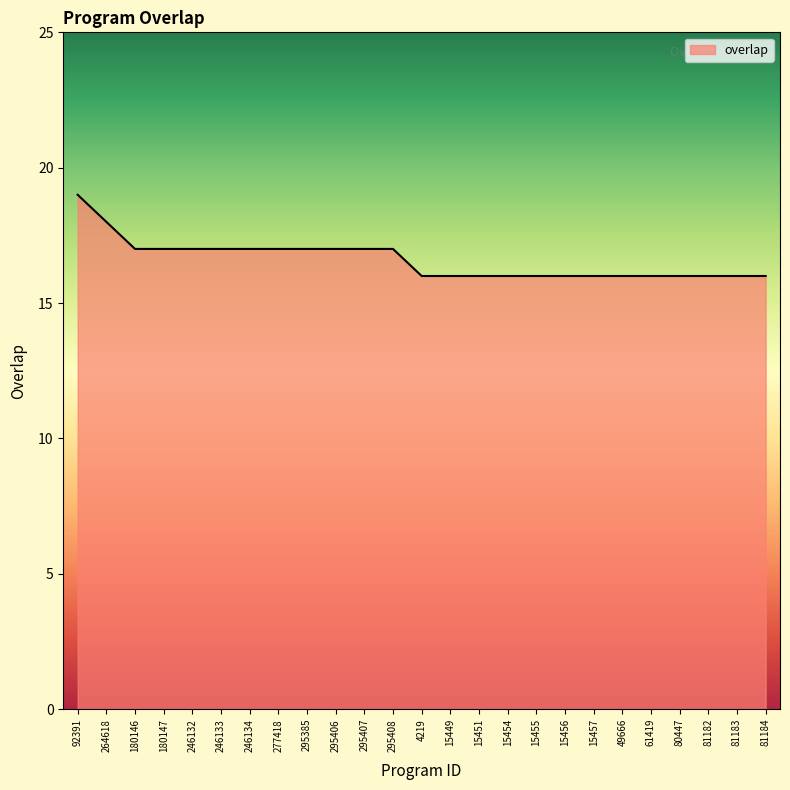

Approximately how many times larger is the value at 264618 compared to 15449?

1.1